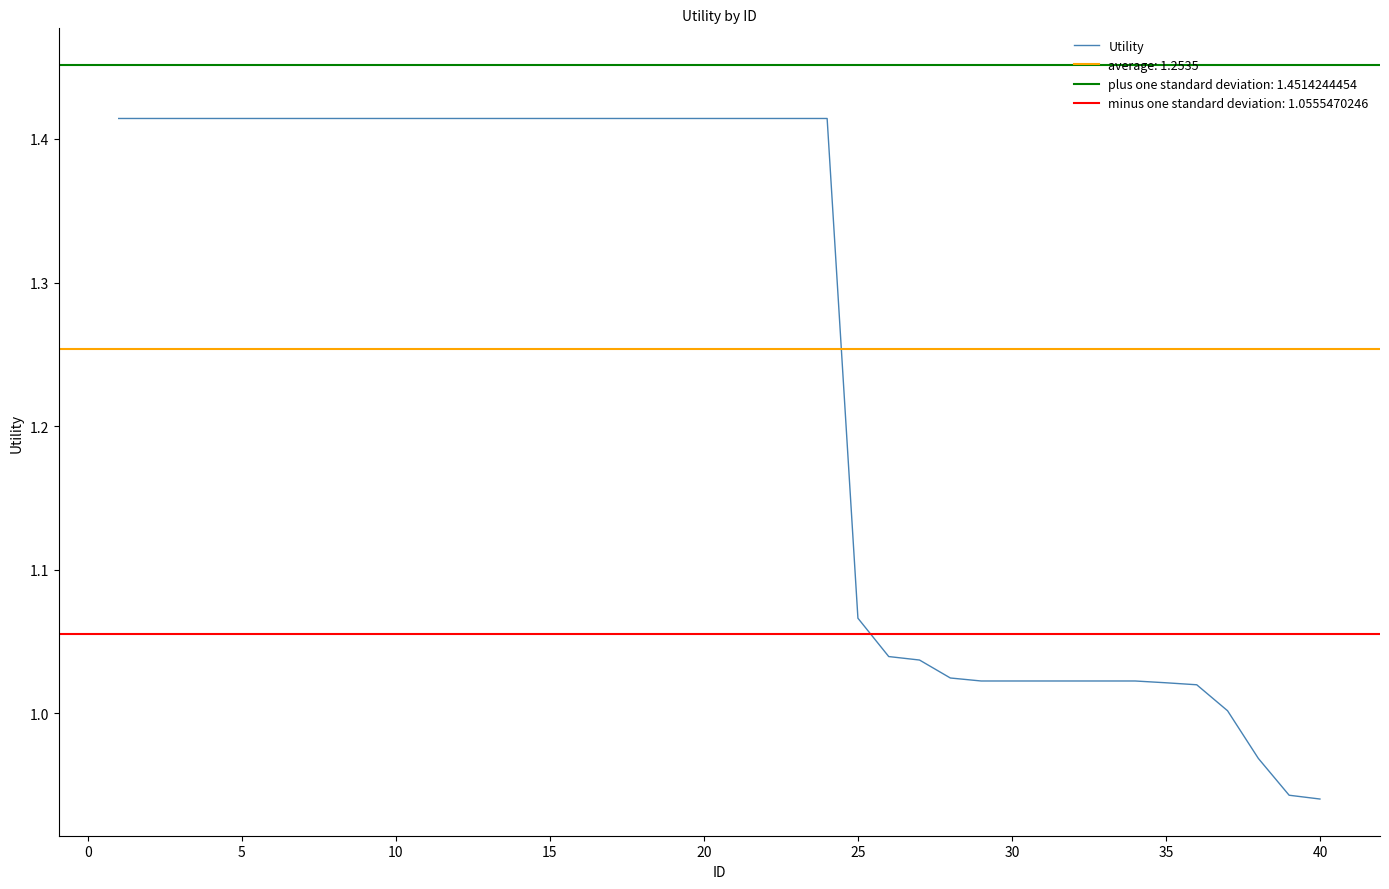

Reading right to left, transcribe all the data shown in this chart.

0.9	0.9	1.0	1.0	1.0	1.0	1.0	1.0	1.0	1.0	1.0	1.0	1.0	1.0	1.0	1.1	1.4	1.4	1.4	1.4	1.4	1.4	1.4	1.4	1.4	1.4	1.4	1.4	1.4	1.4	1.4	1.4	1.4	1.4	1.4	1.4	1.4	1.4	1.4	1.4